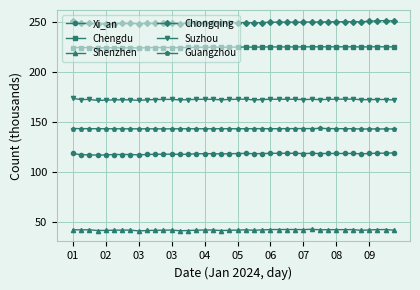

True or false: Chongqing has more than 0 points higher than both neighbors.

True